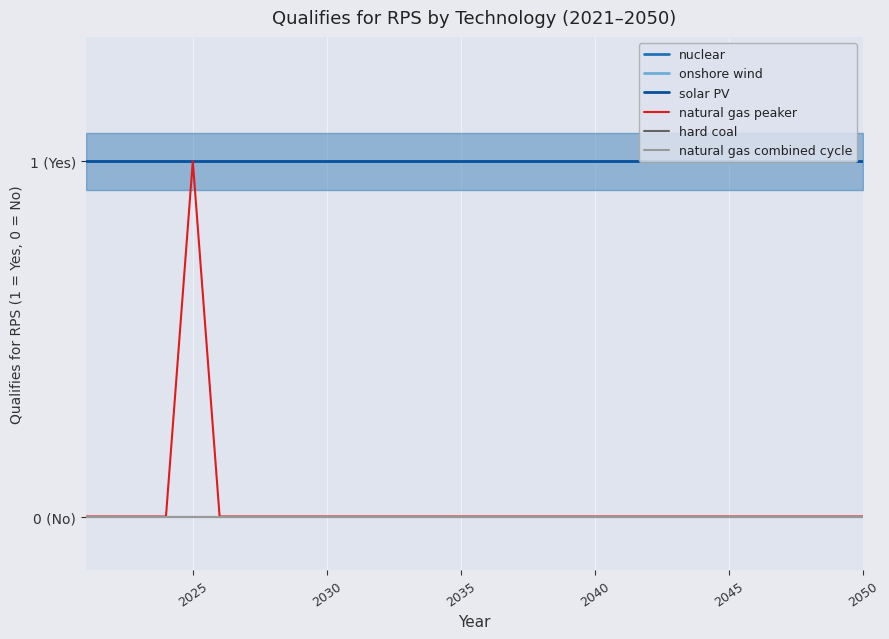

Is the value of natural gas combined cycle at 11 greater than the value of onshore wind at 11?

No